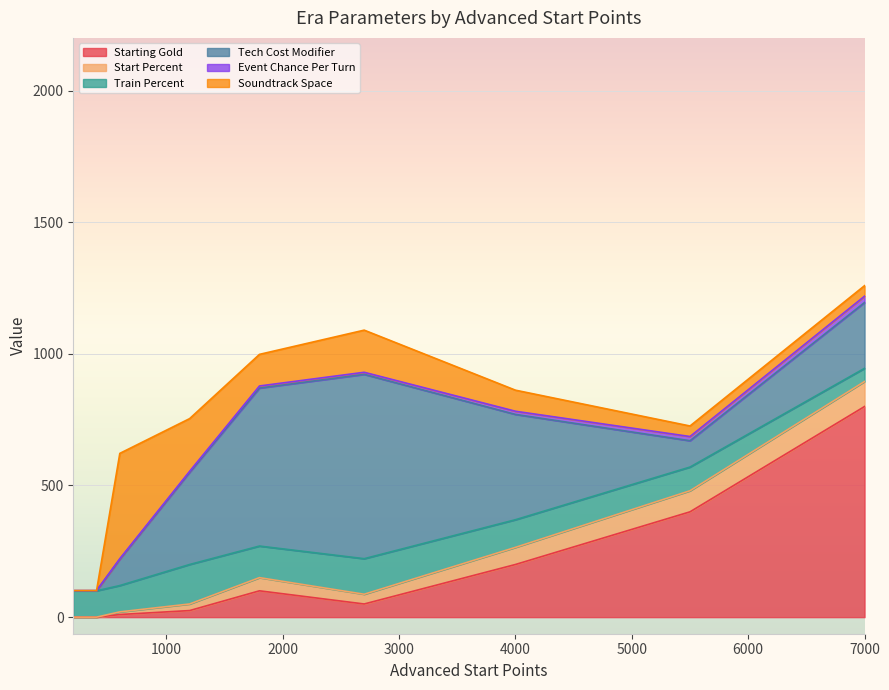

The Starting Gold series shows 800 at 7000. True or false?

True